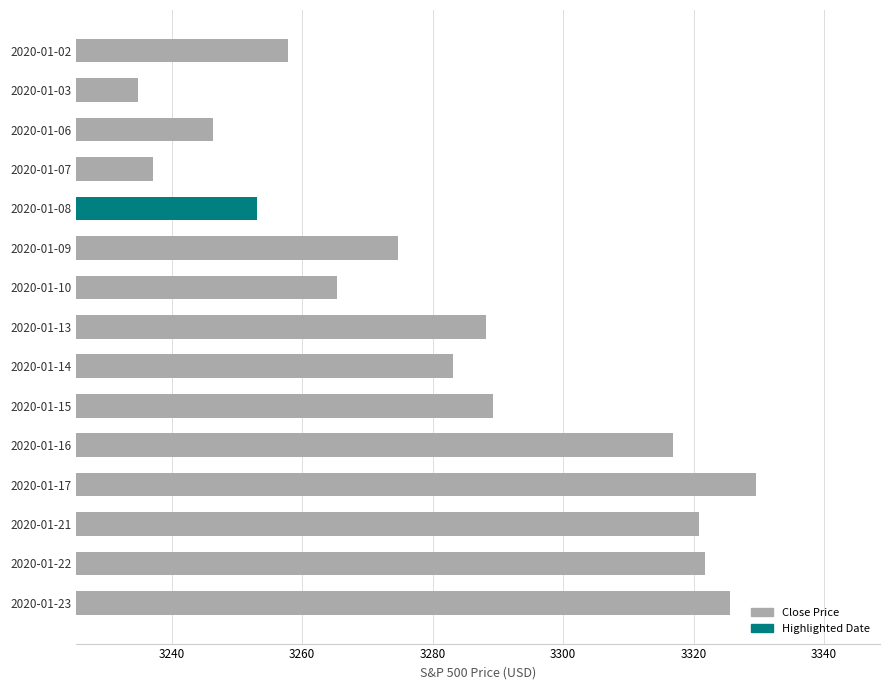

What is the ratio of the value at 2020-01-21 to the value at 2020-01-09?

1.0